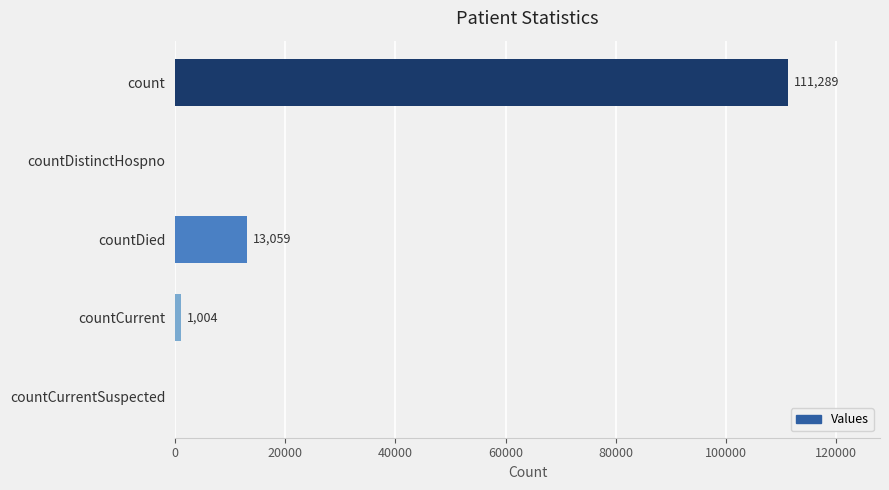

How many categories are shown in the chart?

5